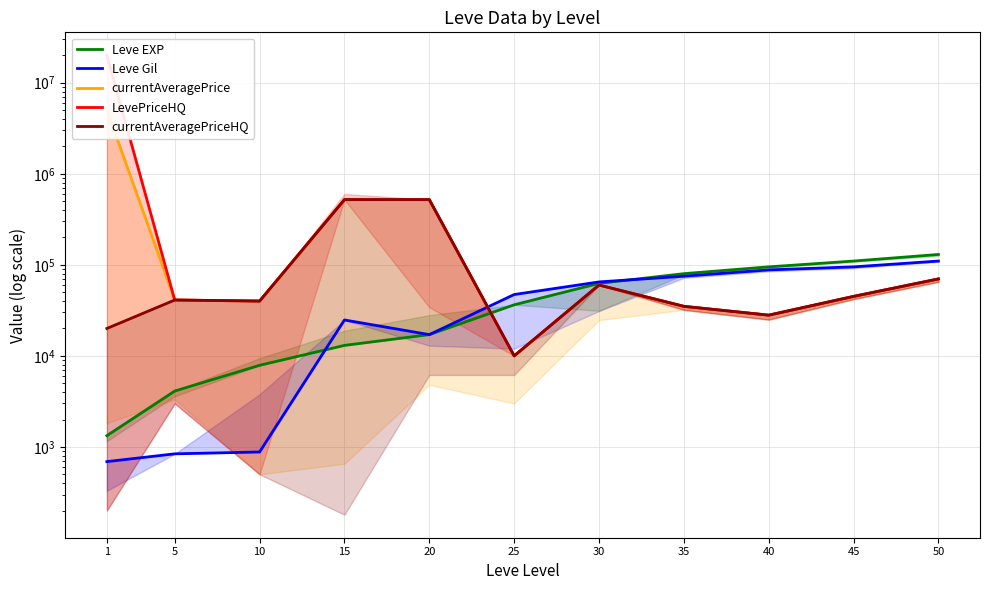

At which category is the sum across all series the highest?

1